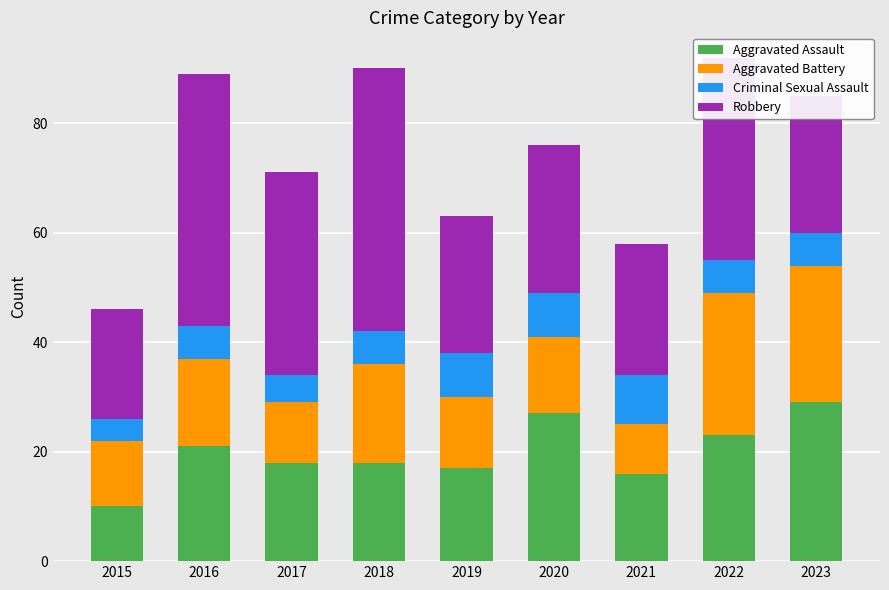

True or false: Aggravated Assault has a value of 18 at 2018.

True